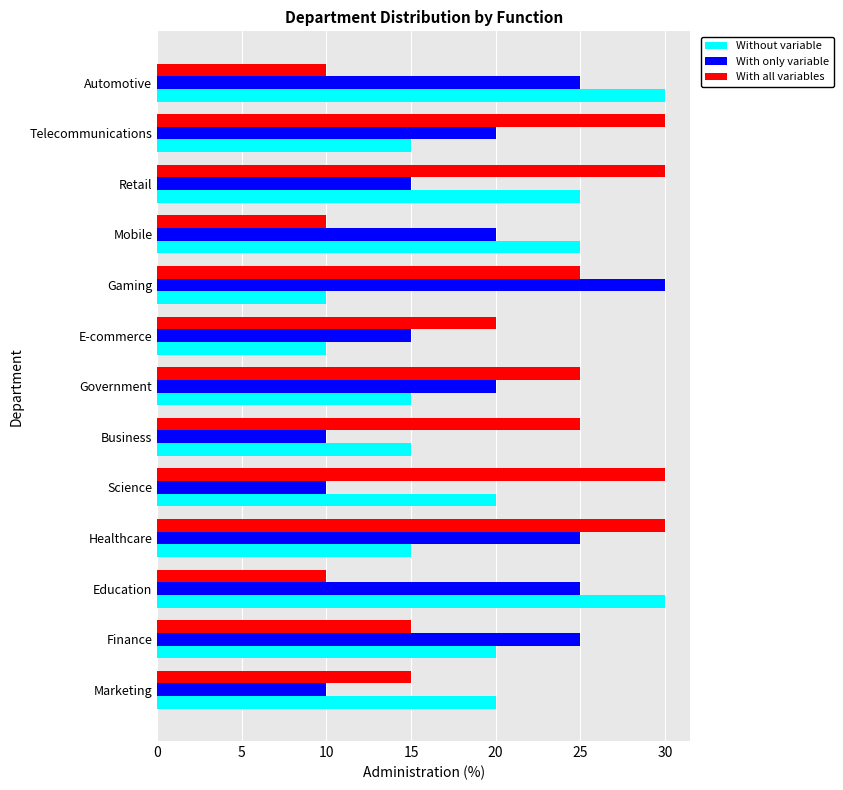

Is it true that Without variable equals 27 at Science?

False